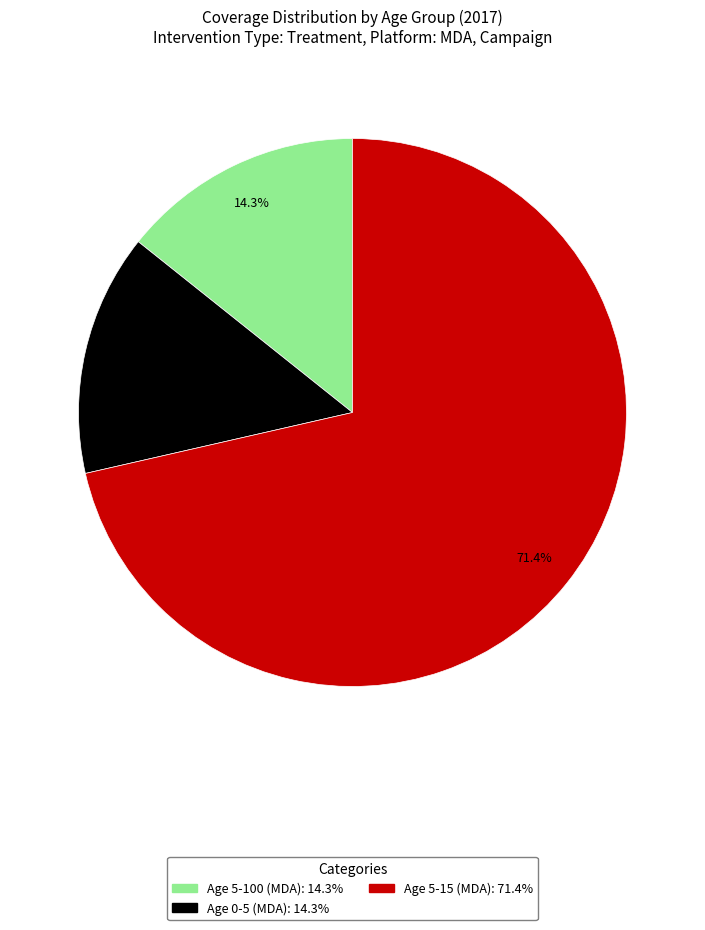

To the nearest percent, what is the average slice percentage?

33%